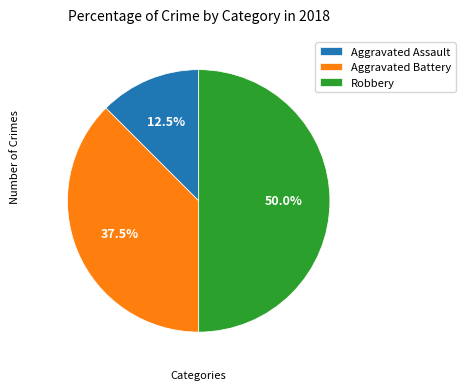

Which slice is the smallest?

Aggravated Assault